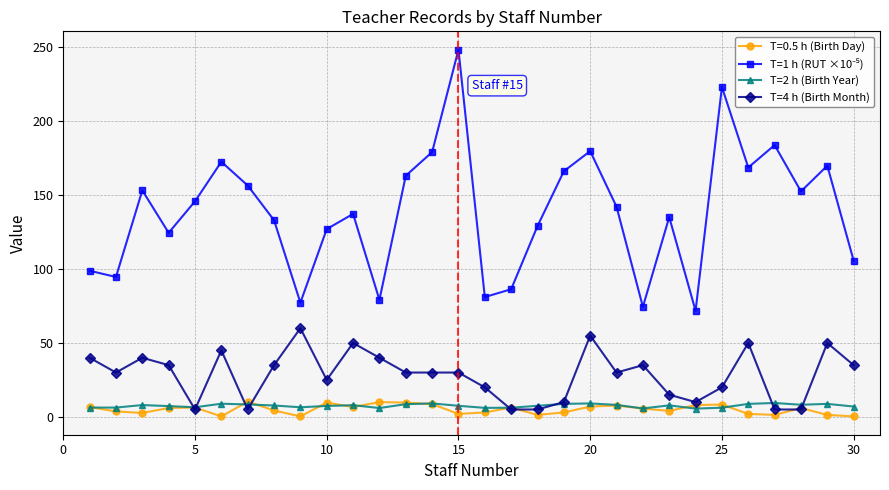

What is the maximum value shown in the chart?

248.5